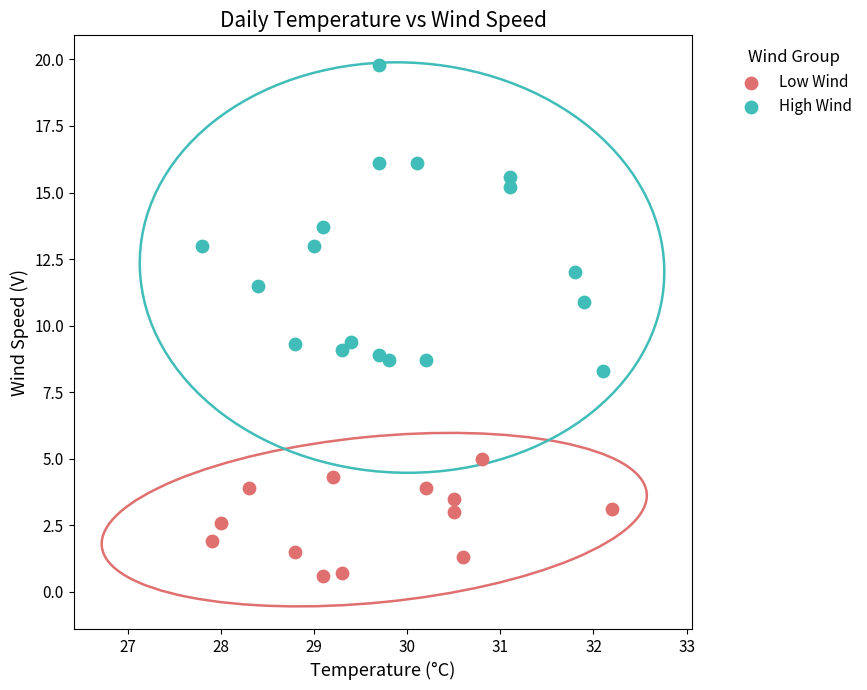

Which series reaches the maximum Y coordinate?

High Wind